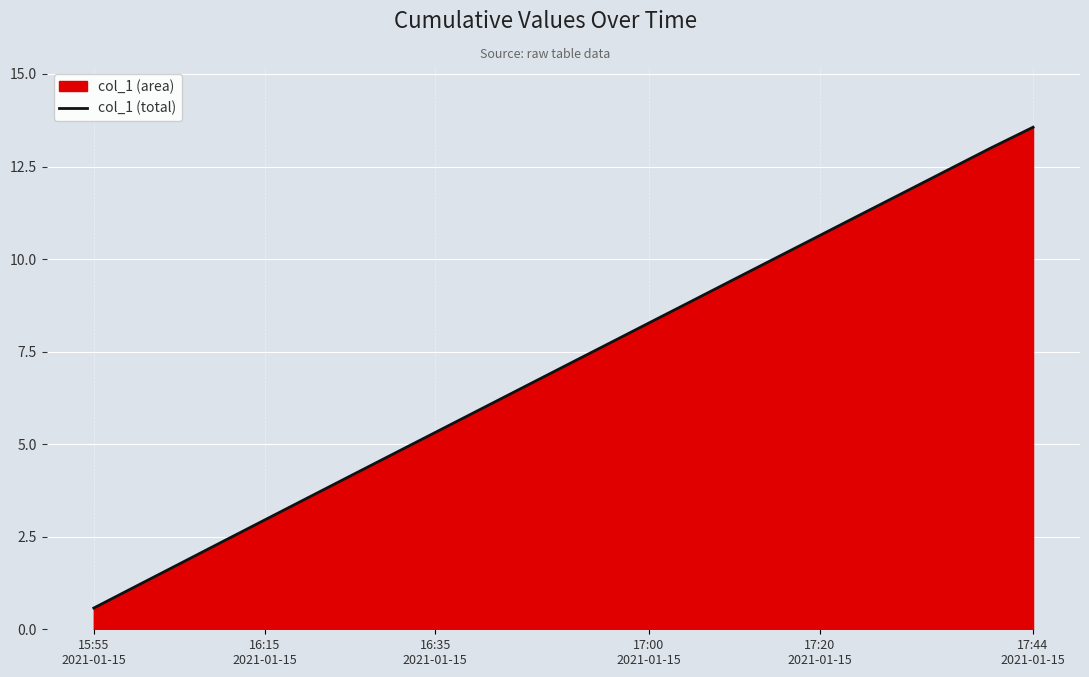

What is the change in value from 17:00
2021-01-15 to 17:44
2021-01-15?

+5.3